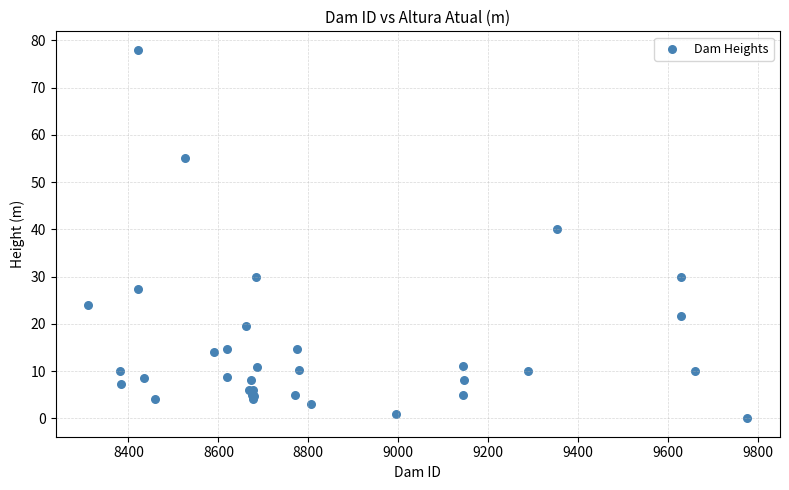

What Y value in the scatter plot is closest to 39?

40.0